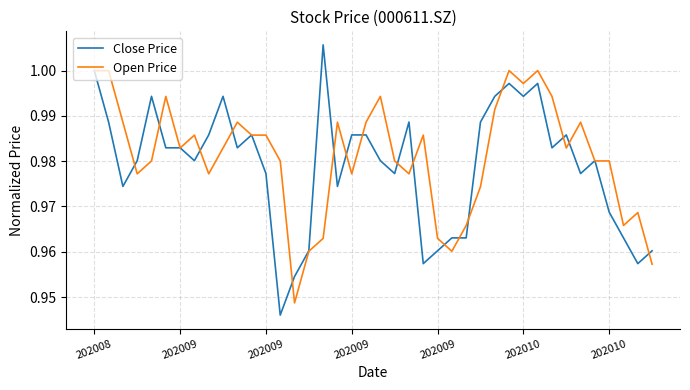

Rank the series by their maximum value, from highest to lowest.

Close Price, Open Price